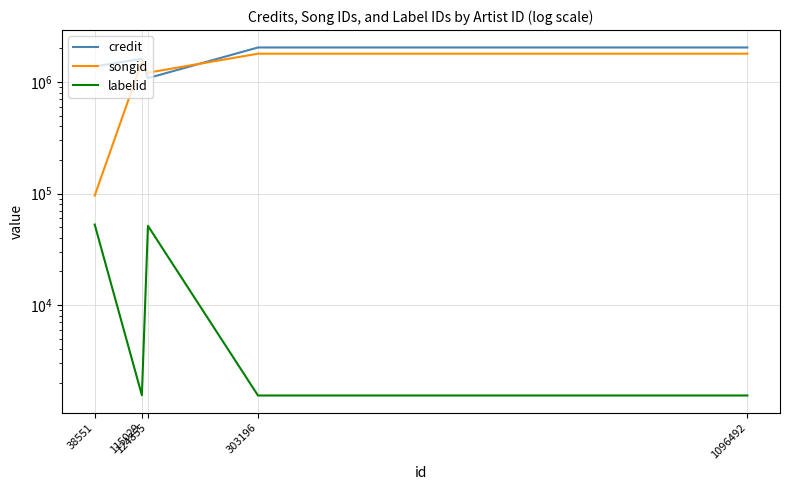

Which series has the widest spread of values?

songid